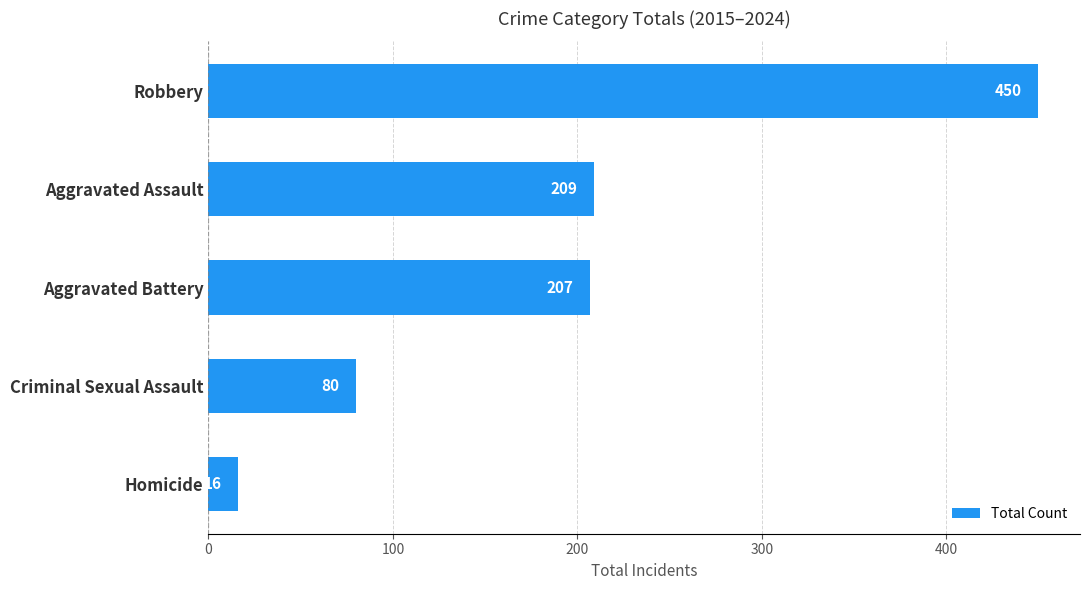

Reading top to bottom, what are all the values shown in this chart?

450	209	207	80	16